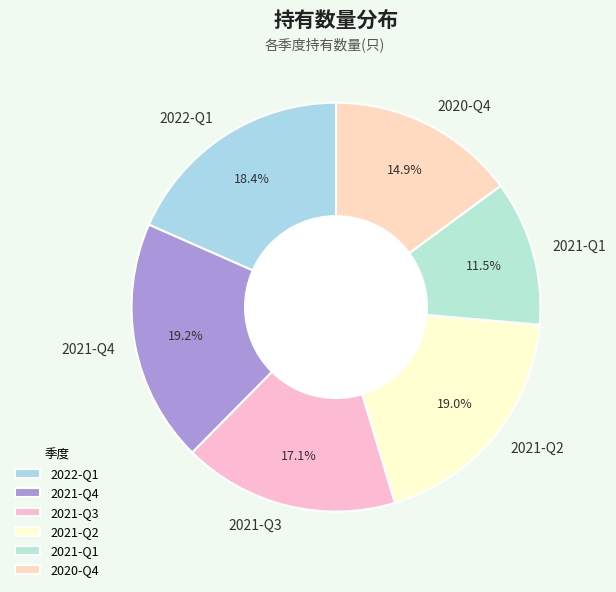

Approximately how many times larger is the value at 2022-Q1 compared to 2021-Q4?

1.0